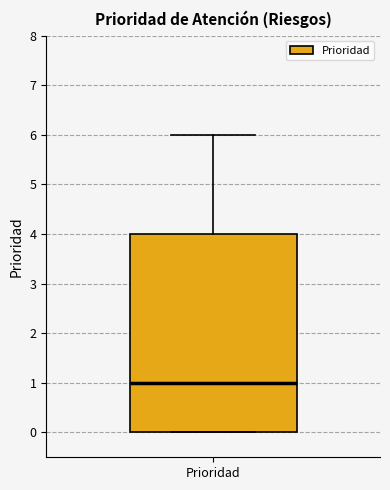

Read this box plot against the y-axis: the position of the median line, the range covered by the box, and the ends of both whiskers. The values are not printed on the chart, so give them approximately, as read against the axis.

median 1, box 0 to 4, whiskers 0 to 6